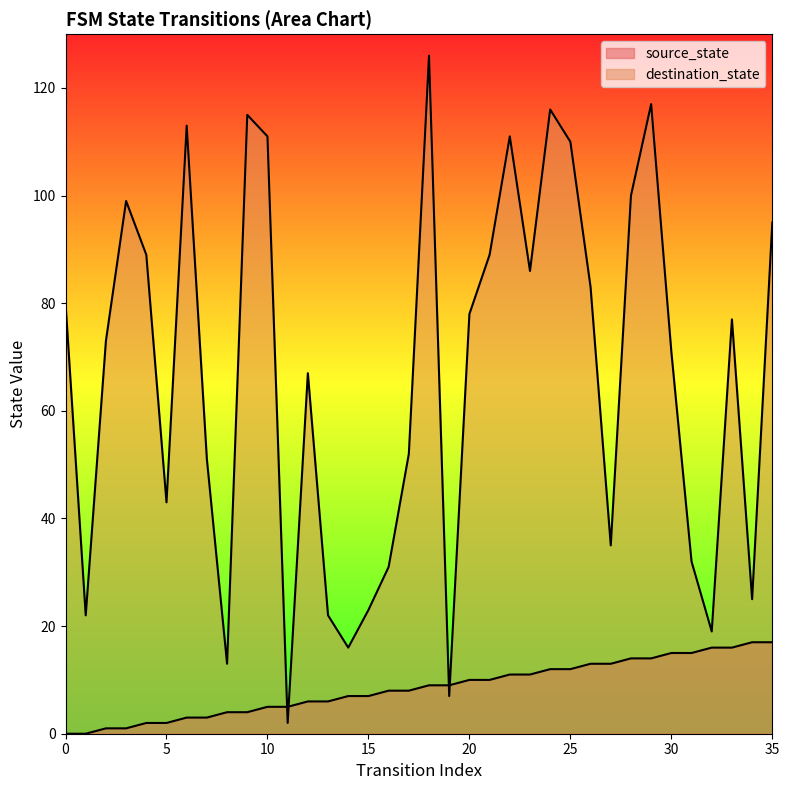

What is the difference between the highest and lowest values at 9?

111